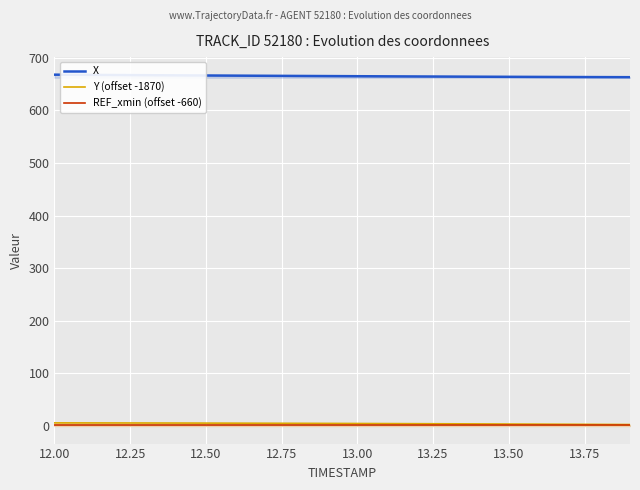

True or false: X and REF_xmin (offset -660) intersect in this chart.

False